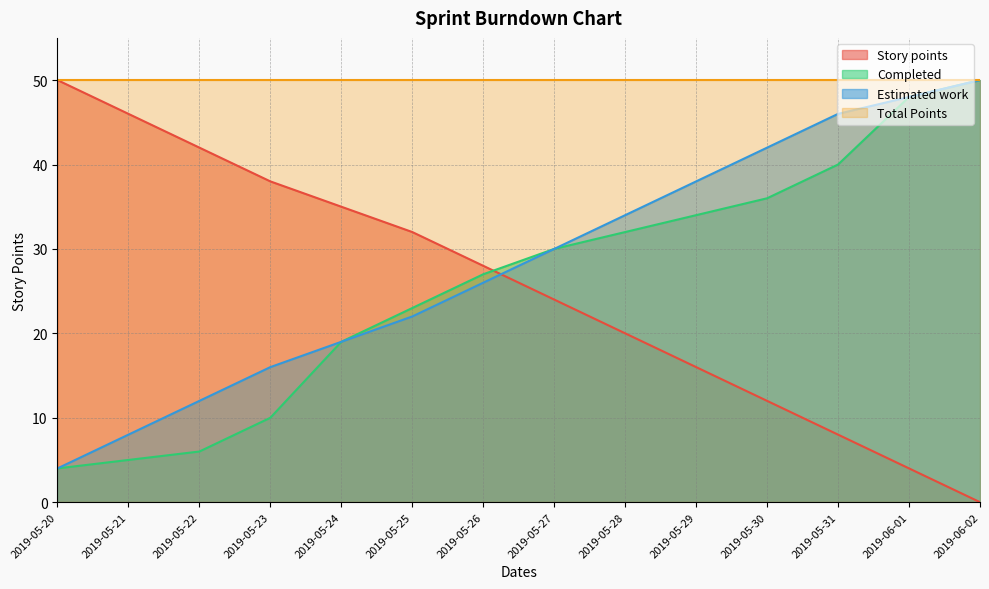

What is the label of the 12th point from the right?

2019-05-22